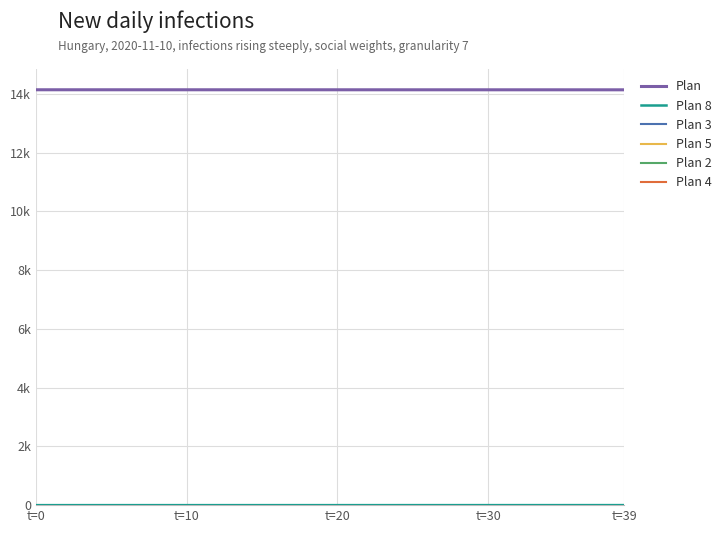

At which category is the sum across all series the highest?

t=20